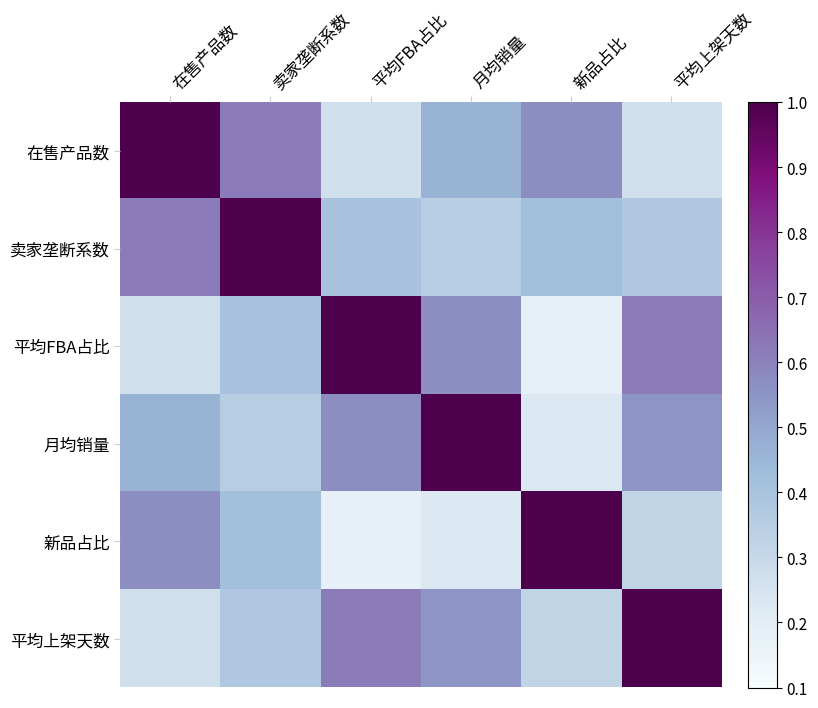

Which series has the largest range (max minus min)?

平均FBA占比